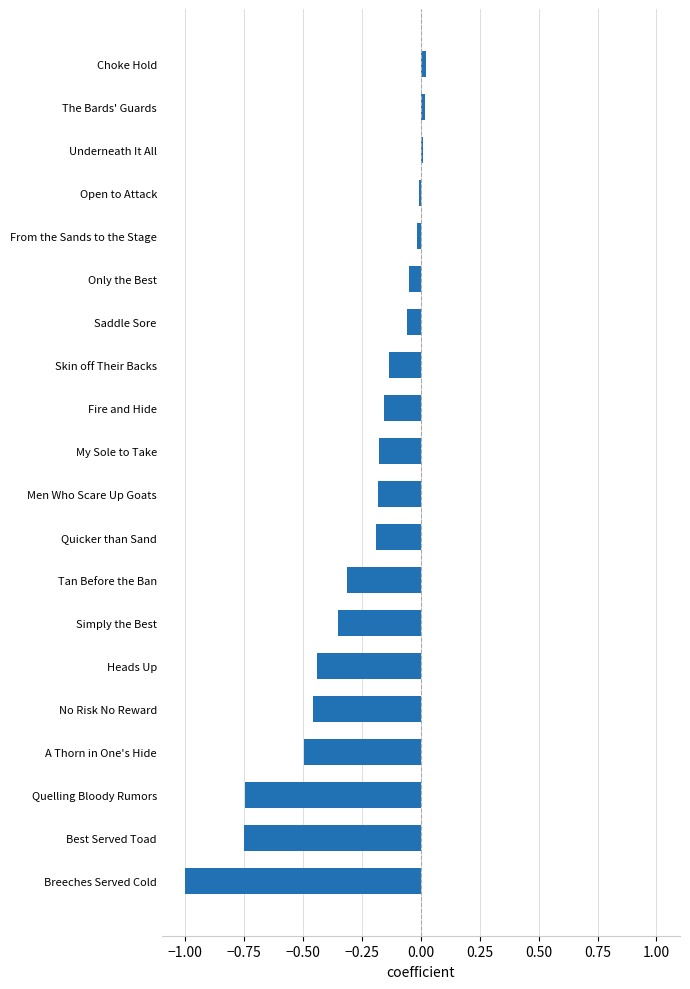

Count the number of categories in the chart.

20